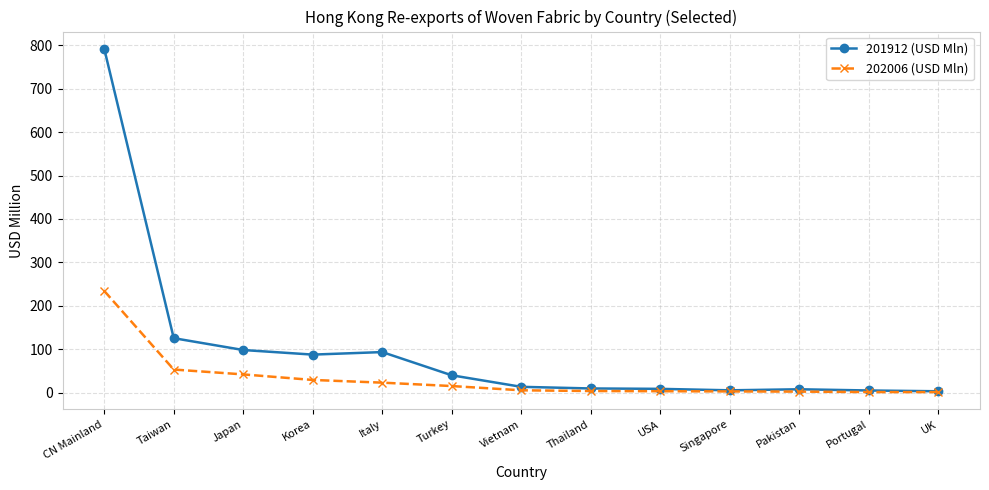

Which category has the highest value across all series?

CN Mainland